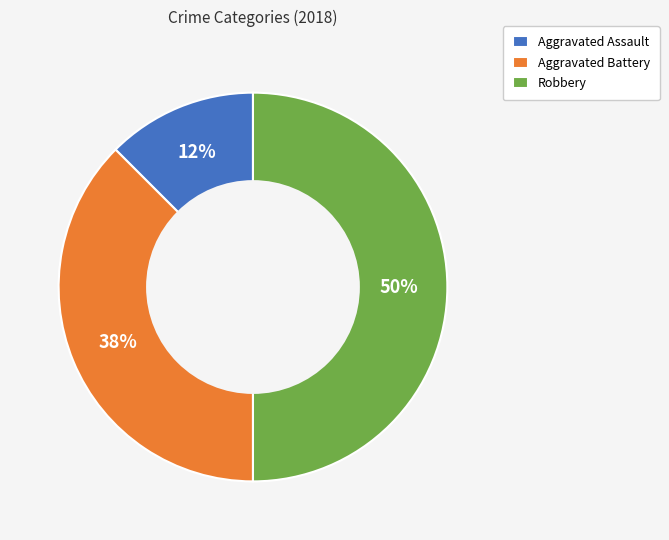

The Robbery slice represents 44% of the pie. True or false?

False